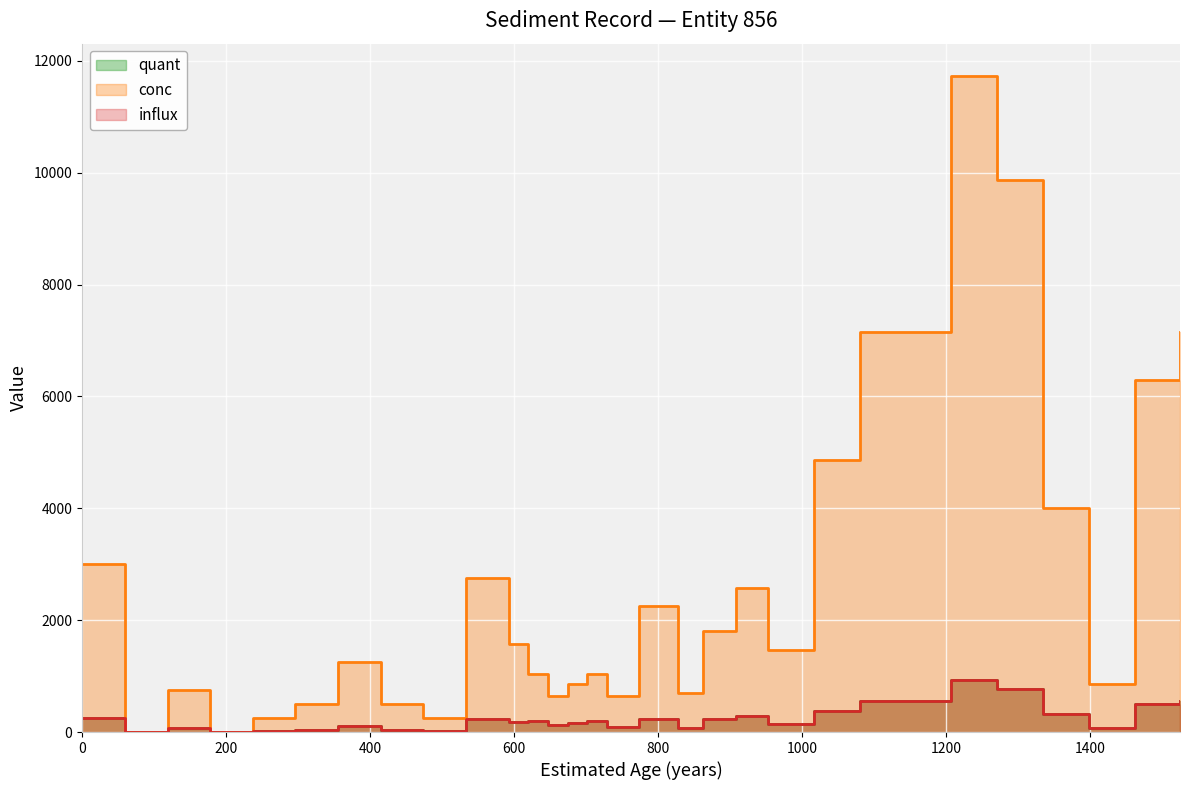

Which series has the largest range (max minus min)?

conc